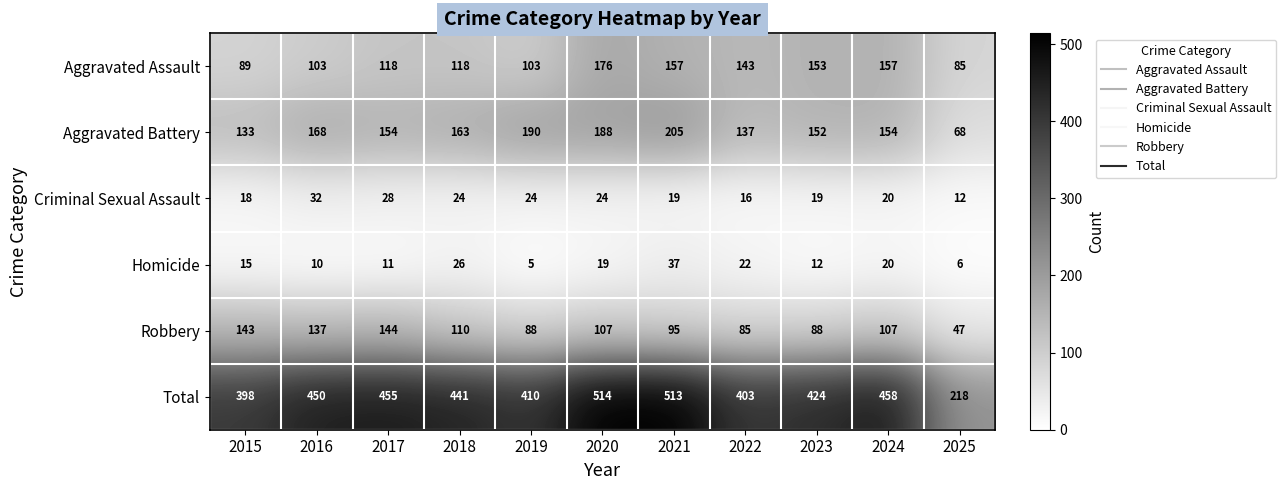

The value of Total at 2016 is 776. True or false?

False